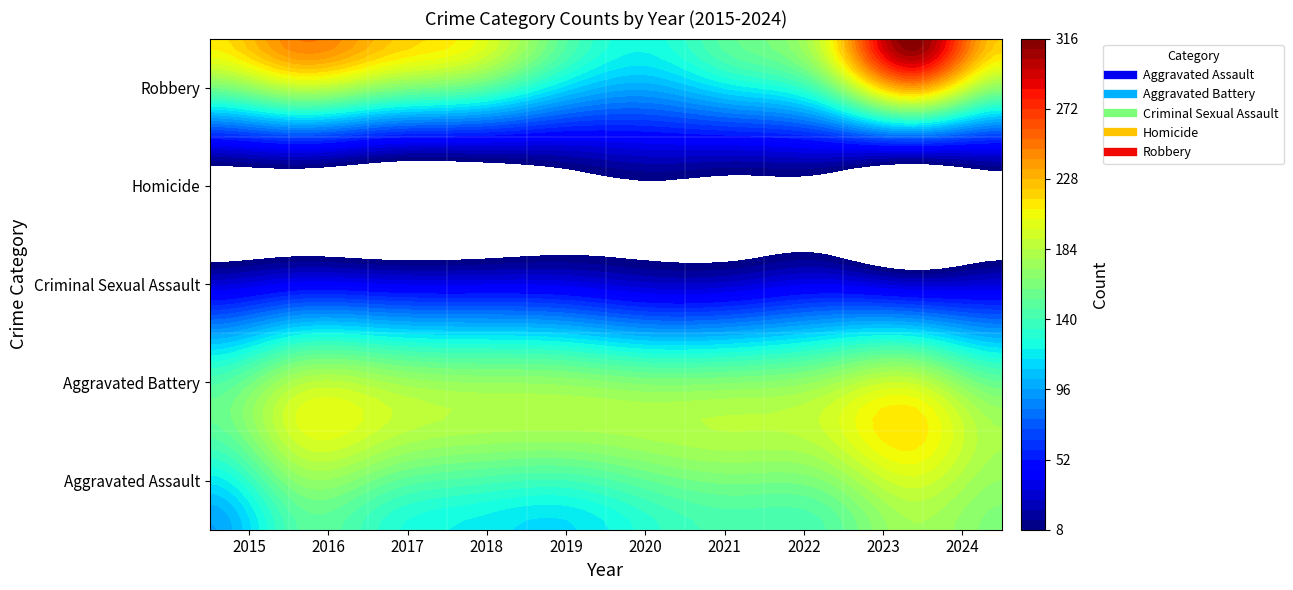

Which series has the largest range (max minus min)?

Robbery